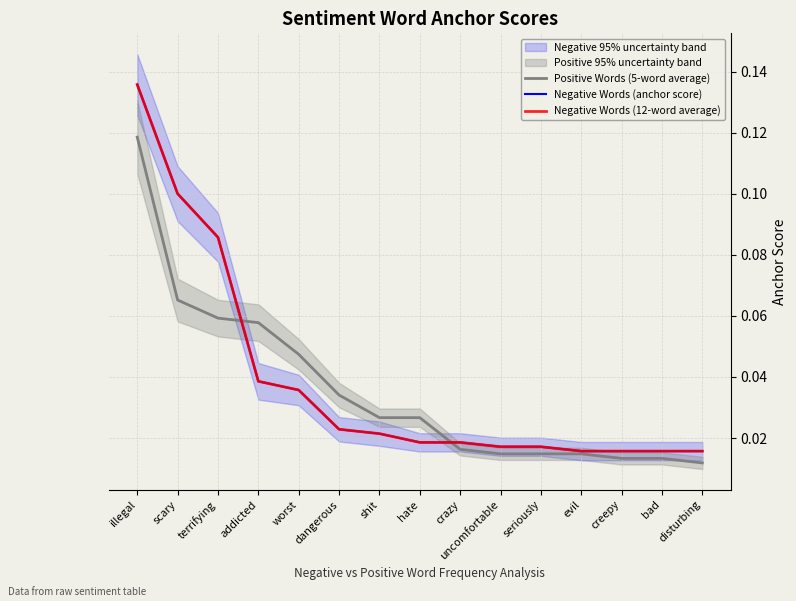

True or false: Negative Words (12-word average) has more than 1 points higher than both neighbors.

False